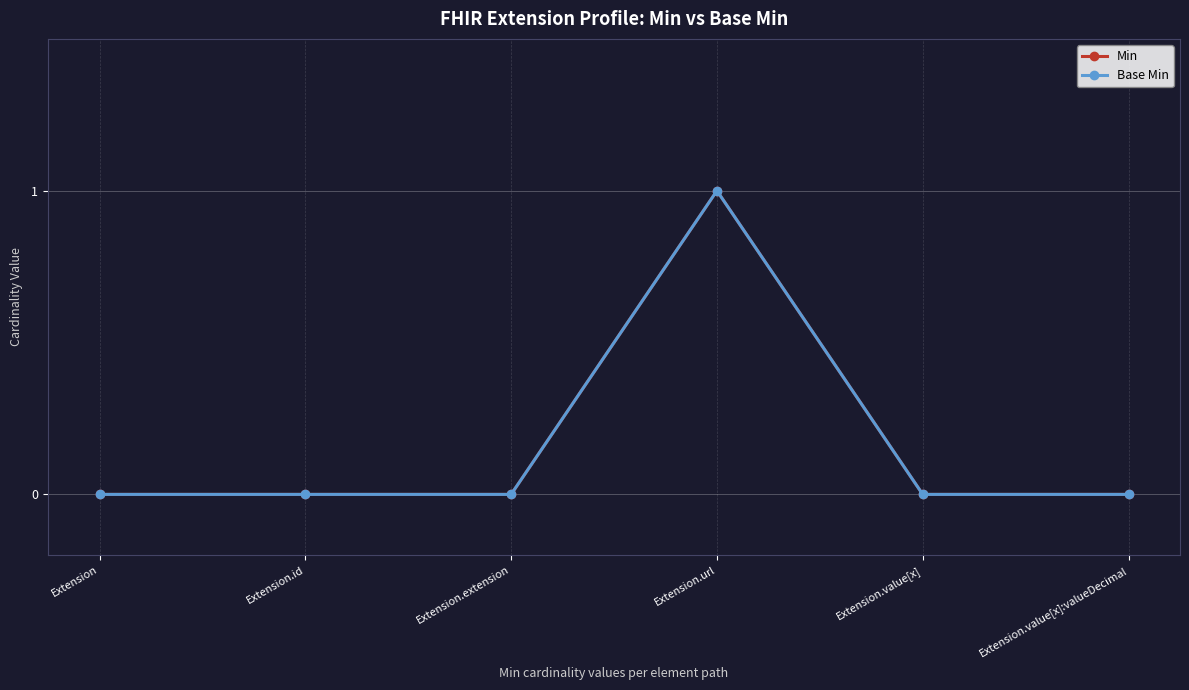

True or false: Min and Base Min cross at least once.

False